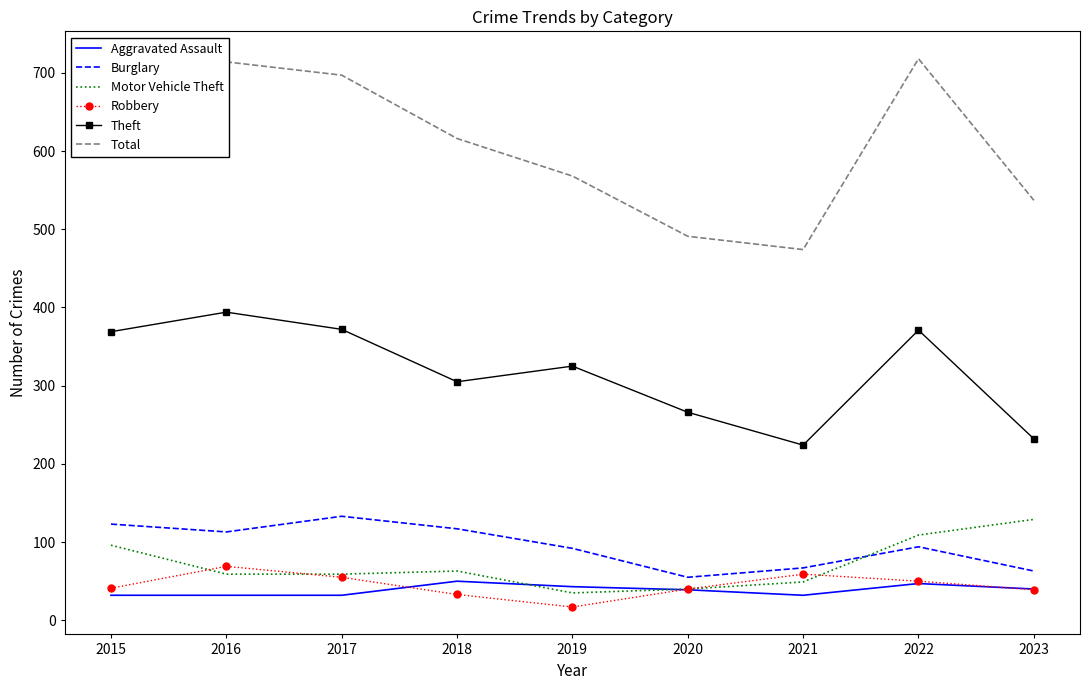

The Total series shows 173 at 2015. True or false?

False